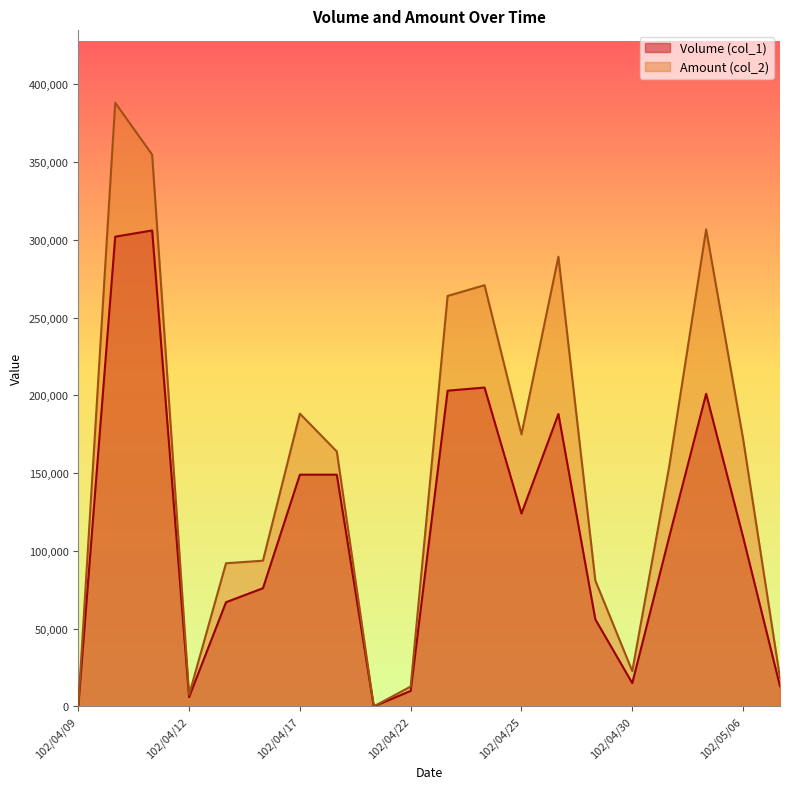

True or false: Volume (col_1) and Amount (col_2) cross at least once.

False